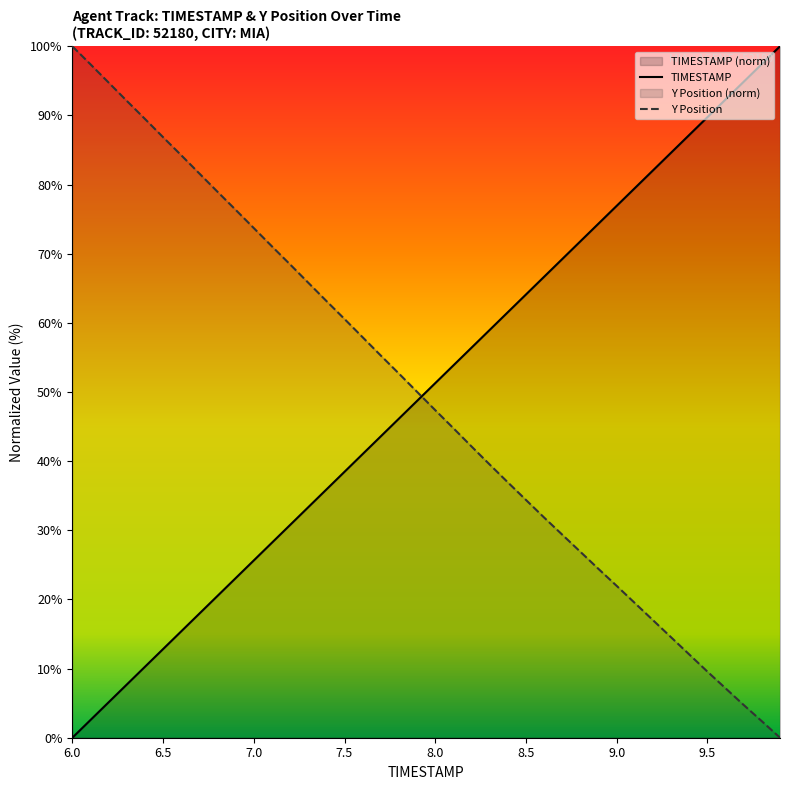

Reading left to right, transcribe all the data shown in this chart.

TIMESTAMP: 0.0	2.6	5.1	7.7	10.3	12.8	15.4	17.9	20.5	23.1	25.6	28.2	30.8	33.3	35.9	38.5	41.0	43.6	46.2	48.7	51.3	53.8	56.4	59.0	61.5	64.1	66.7	69.2	71.8	74.4	76.9	79.5	82.1	84.6	87.2	89.7	92.3	94.9	97.4	100.0
Y: 100.0	97.4	94.7	92.1	89.5	86.9	84.2	81.6	79.0	76.3	73.7	71.1	68.5	65.8	63.2	60.6	57.9	55.3	52.7	50.0	47.4	44.8	42.1	39.5	36.9	34.4	31.8	29.4	26.9	24.4	22.0	19.5	17.0	14.5	12.0	9.6	7.1	4.7	2.4	0.0